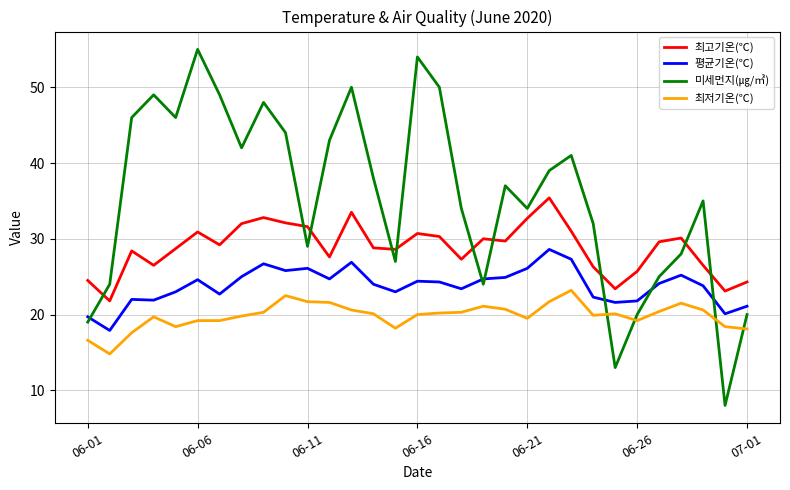

Which series has the widest spread of values?

미세먼지(㎍/㎥)